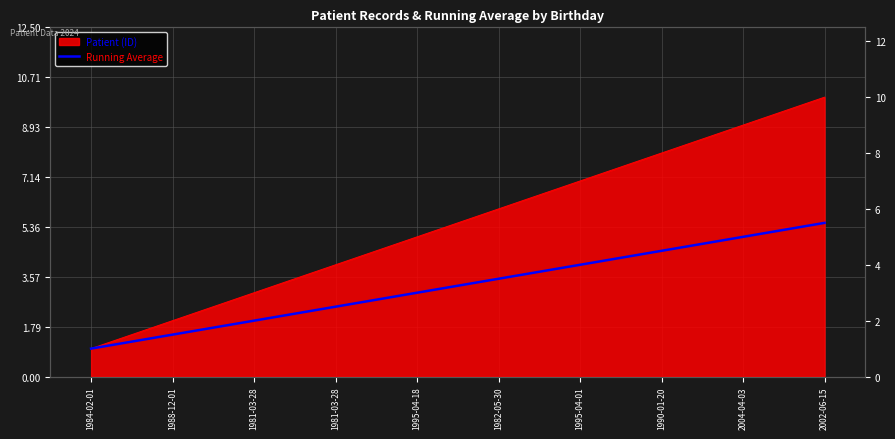

Which has a higher value, 1995-04-01 or 1981-03-28?

1995-04-01